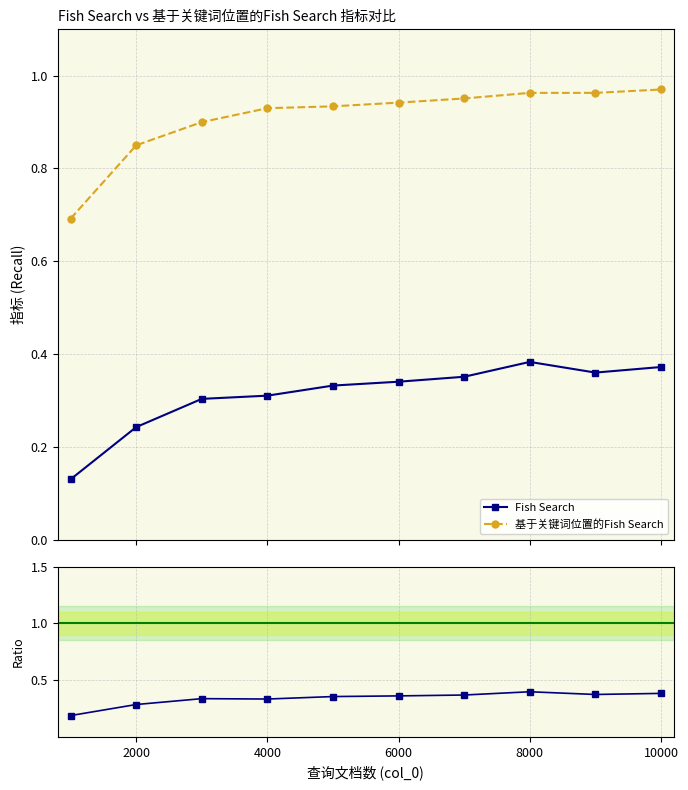

How many 基于关键词位置的Fish Search values are between 0 and 1?

10